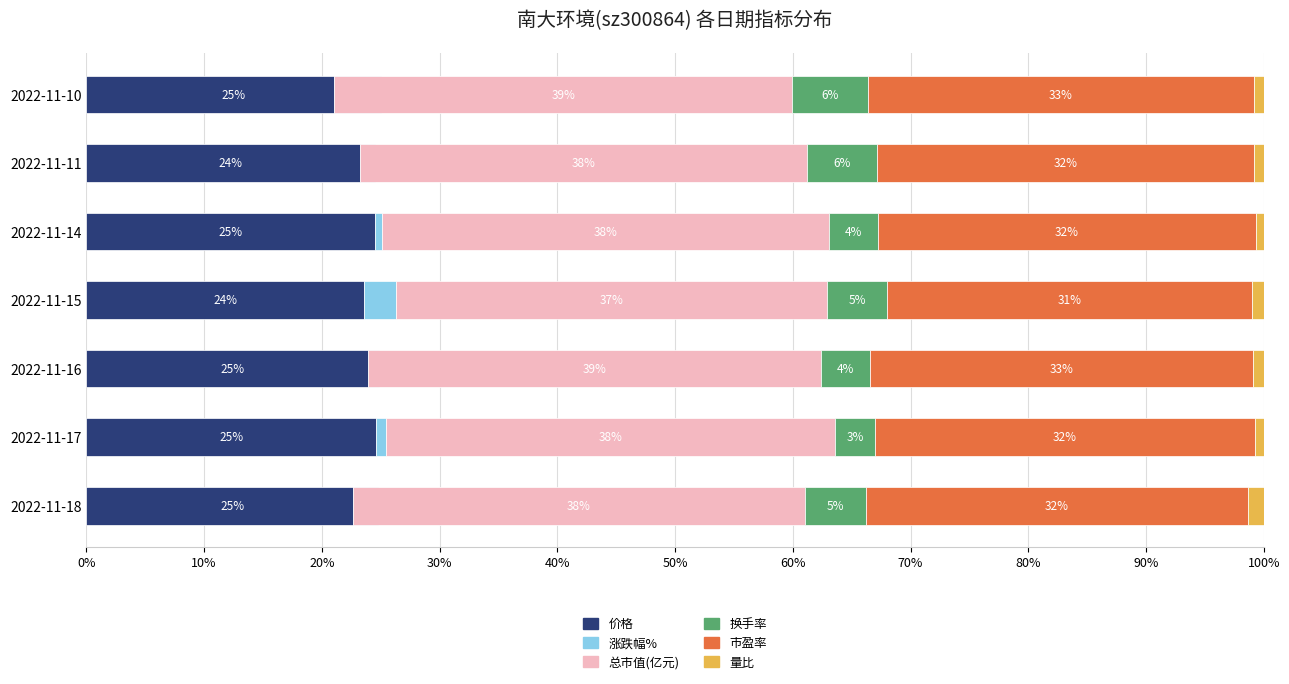

How many bars are there in each group?

6